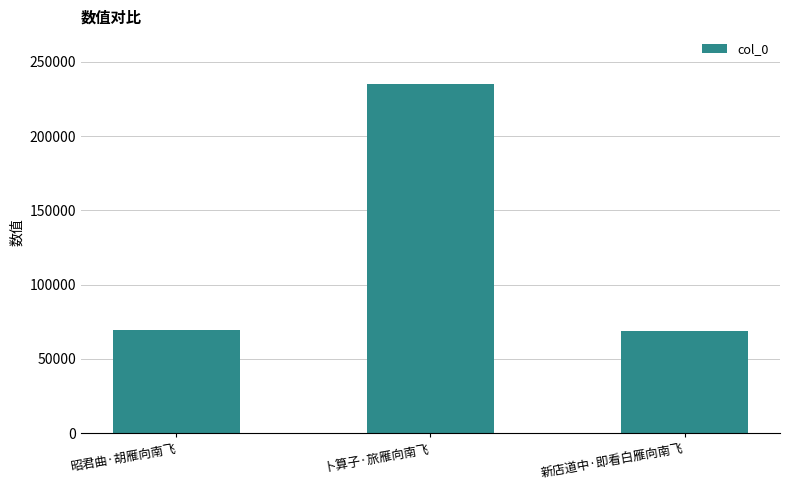

What is the difference between the maximum and second lowest values?

166008